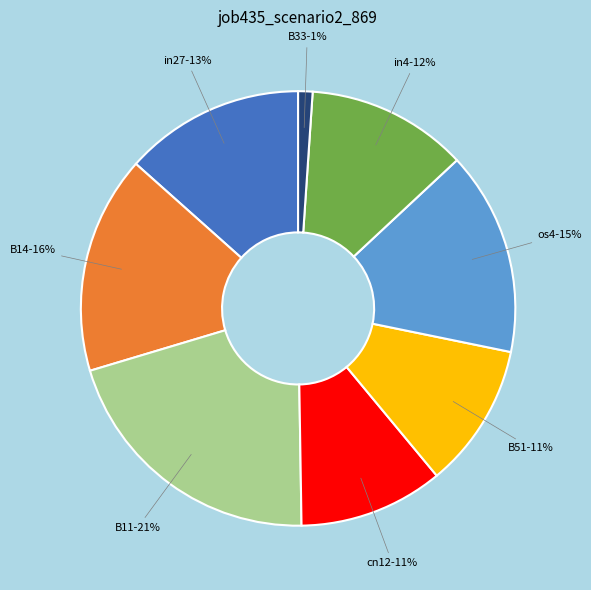

What percentage is the B11 slice, to the nearest percent?

21%